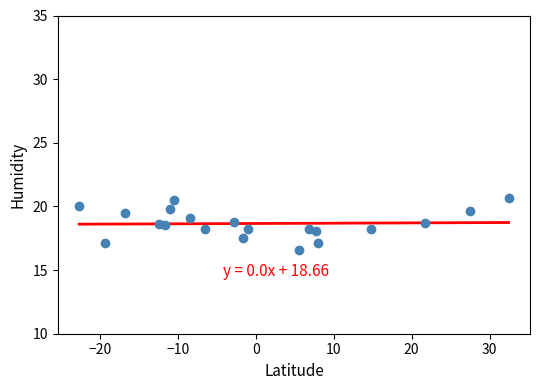

What is the range of X values (max minus min)?

55.0